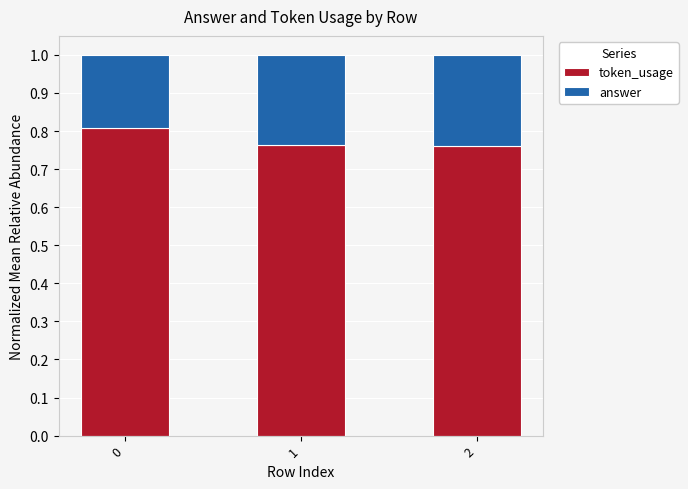

Is it true that token_usage equals 0.3 at 0?

False